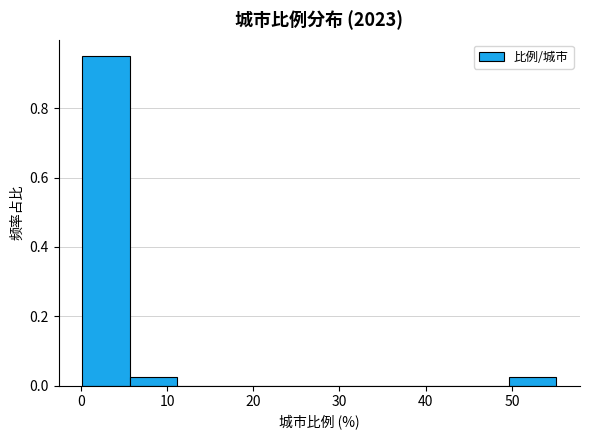

How tall is the bar that spans 50 to 55 on the x-axis? Neither the bar edges nor the heights are printed on the chart, so give them approximately, as read against the axes.

0.02